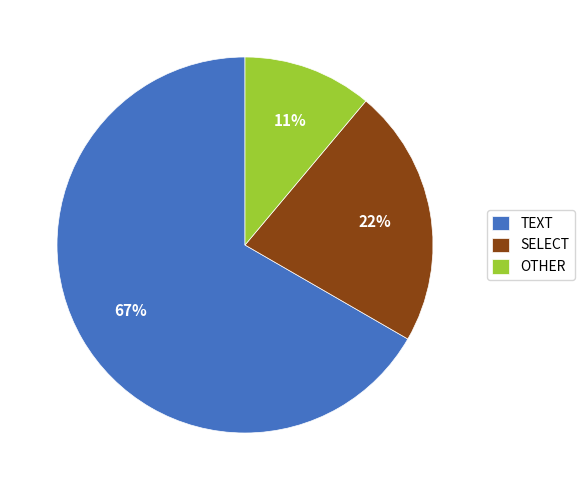

Is there a majority slice in this chart?

Yes